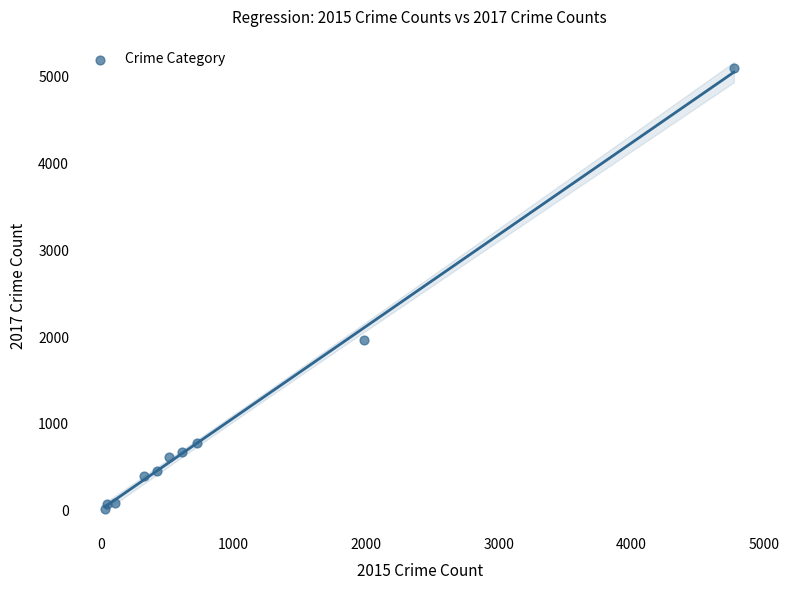

What is the average Y value?

1019